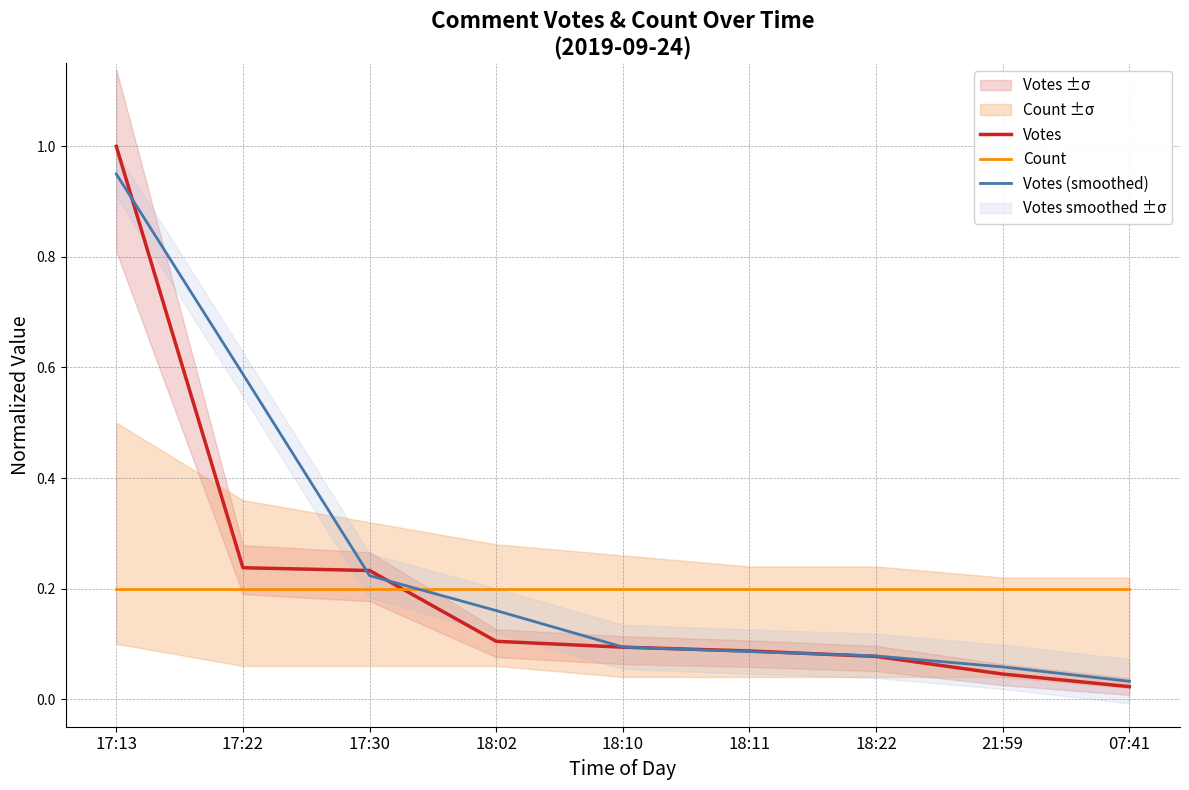

How many lines are shown in the chart?

3